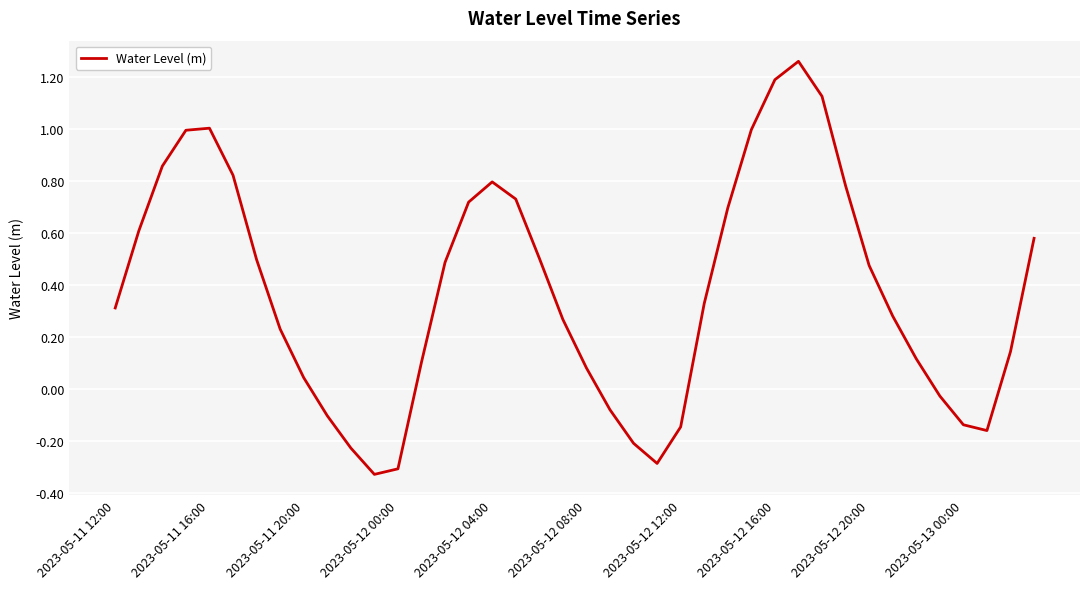

What is the difference between the maximum and minimum values?

1.6